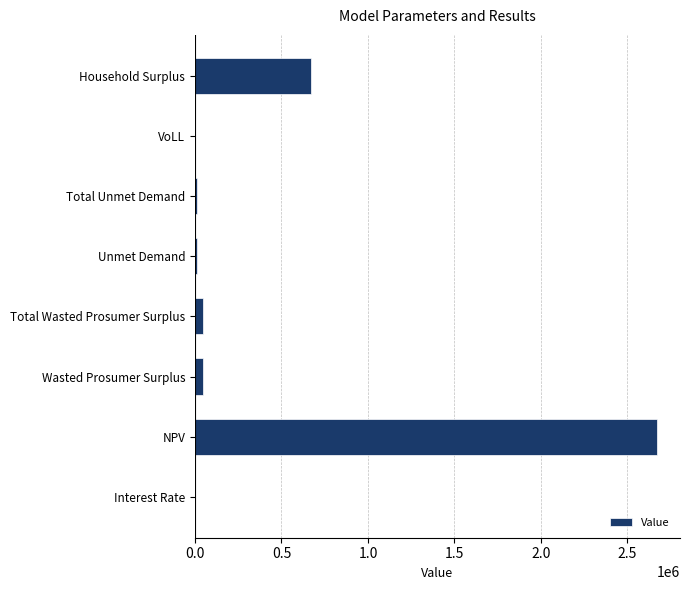

True or false: the data shows 671725.2 at Household Surplus.

True